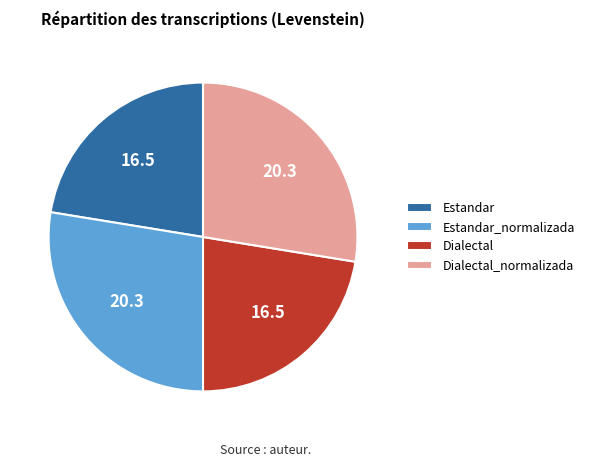

Approximately how many times larger is the value at Dialectal_normalizada compared to Dialectal?

1.2